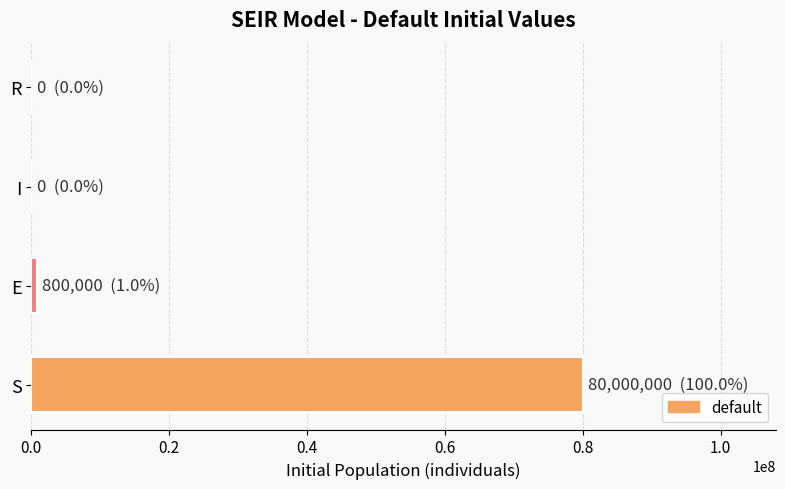

What is the sum of all values?

80800000